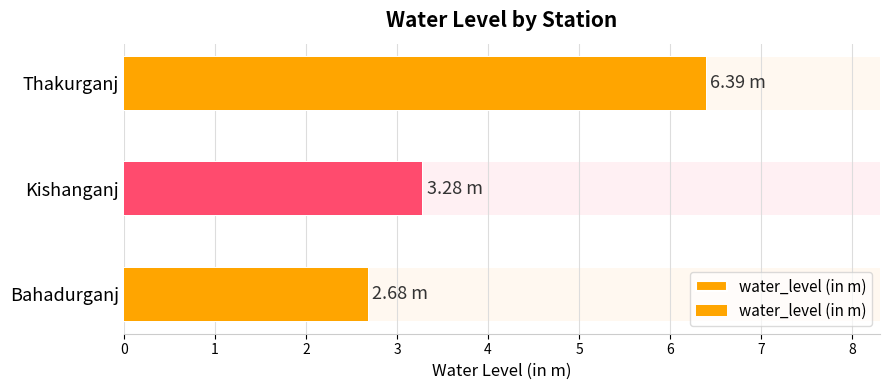

What is the value of the 3rd bar from the left?

6.4